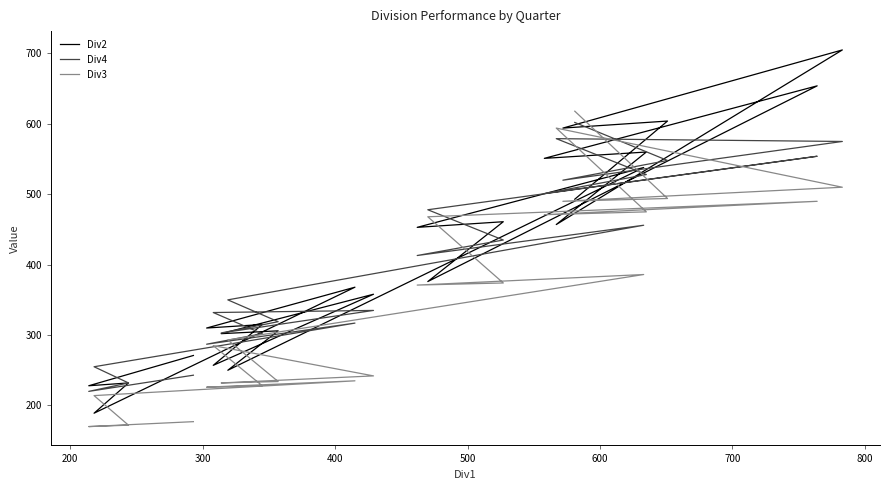

What are all the series names shown in the legend?

Div2, Div4, Div3